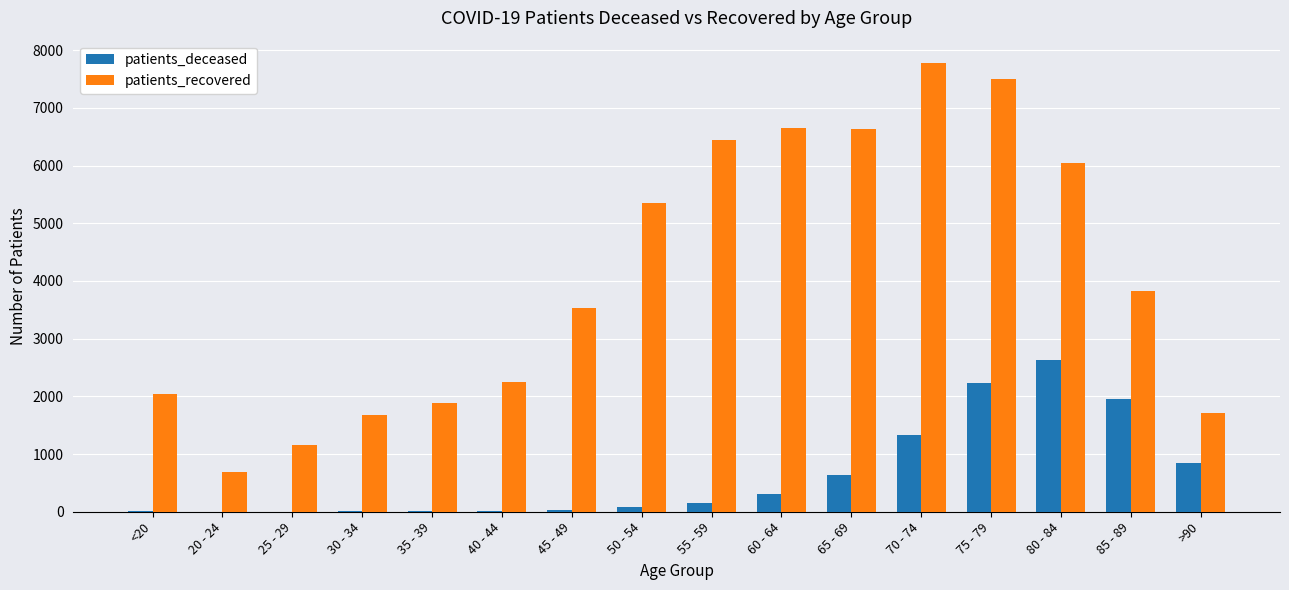

Between 55 - 59 and 75 - 79, which series saw the biggest shift?

patients_deceased